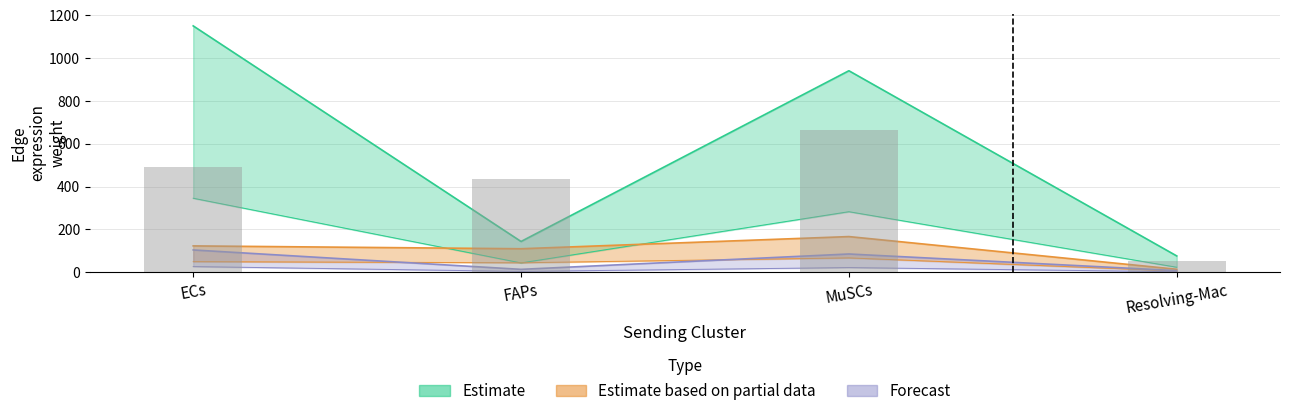

At which category is the sum across all series the highest?

ECs